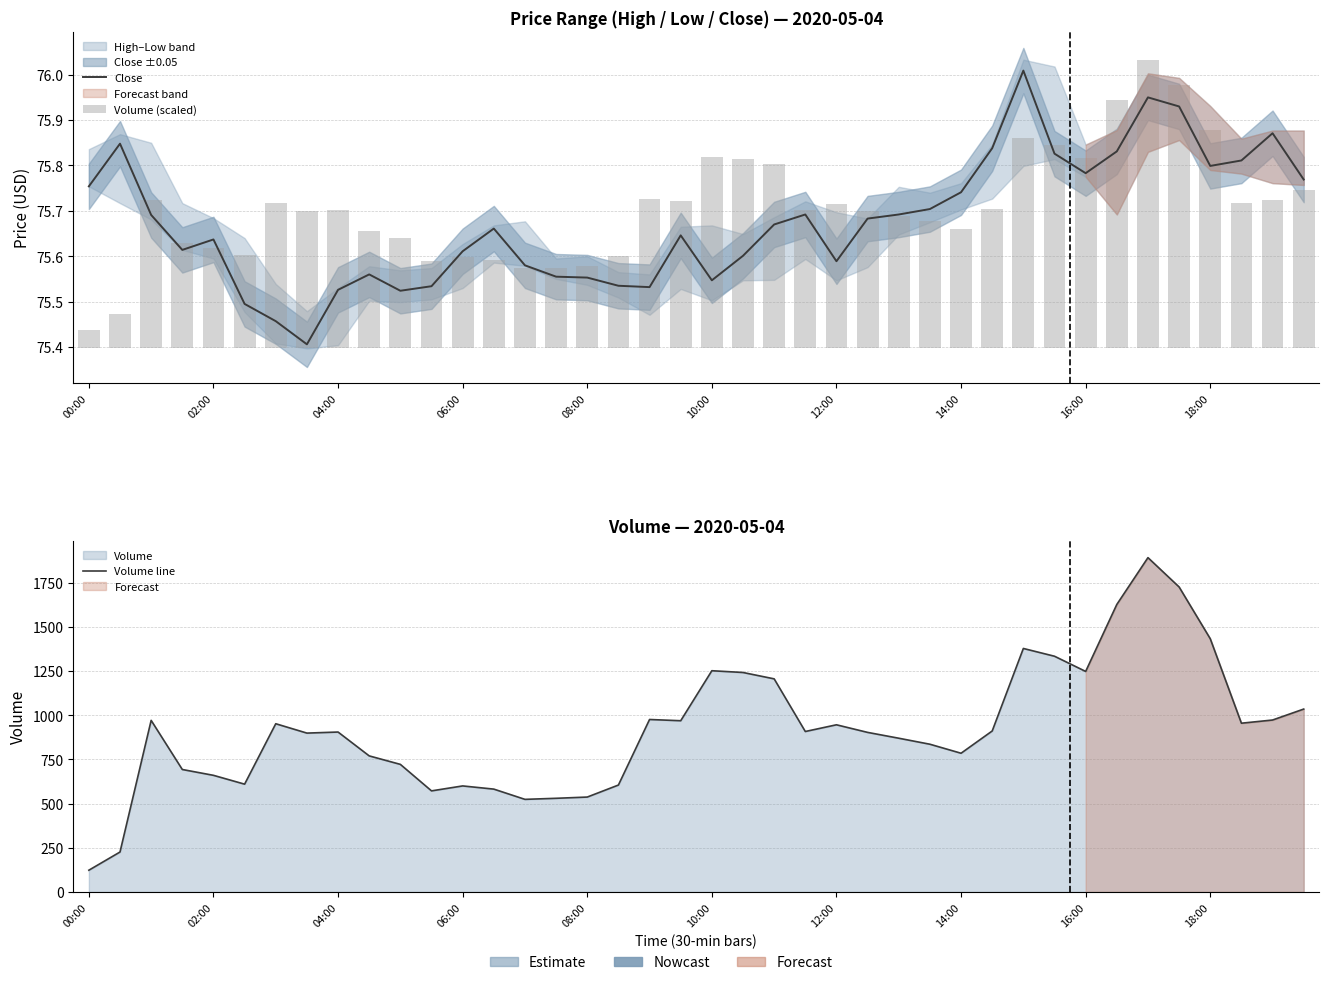

What is the greatest value displayed?

1892.0